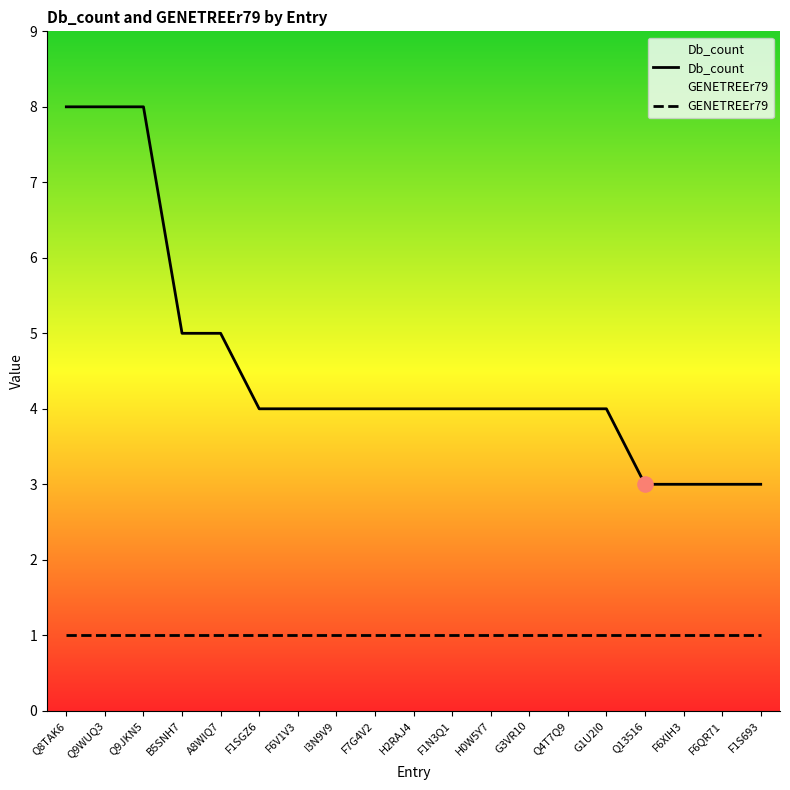

What are all the series names shown in the legend?

Db_count, GENETREEr79